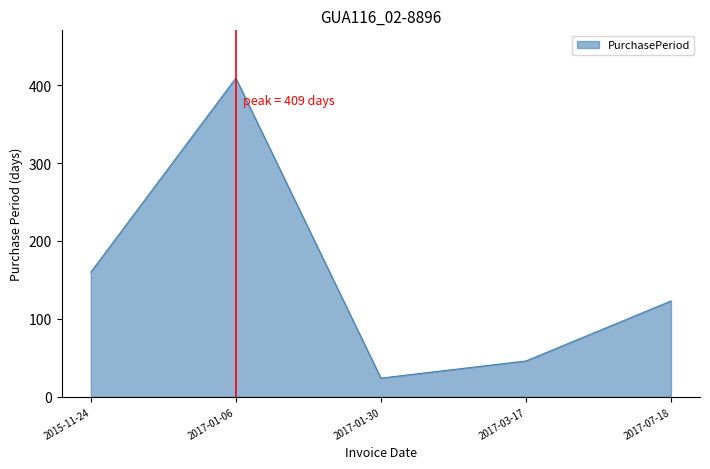

What is the ratio of the value at 2017-03-17 to the value at 2015-11-24?

0.3